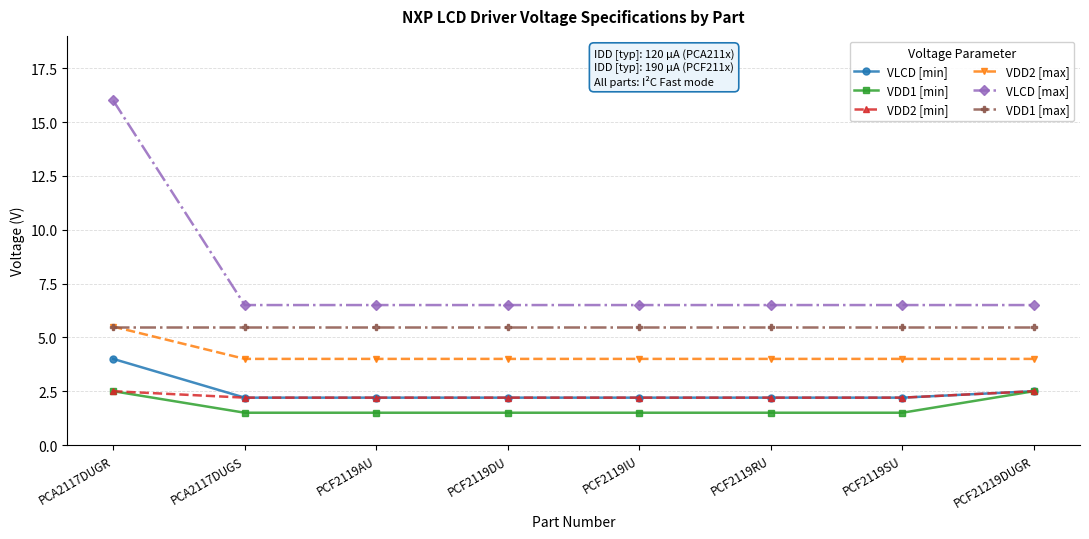

What is the total value across all series at PCA2117DUGS?

21.9